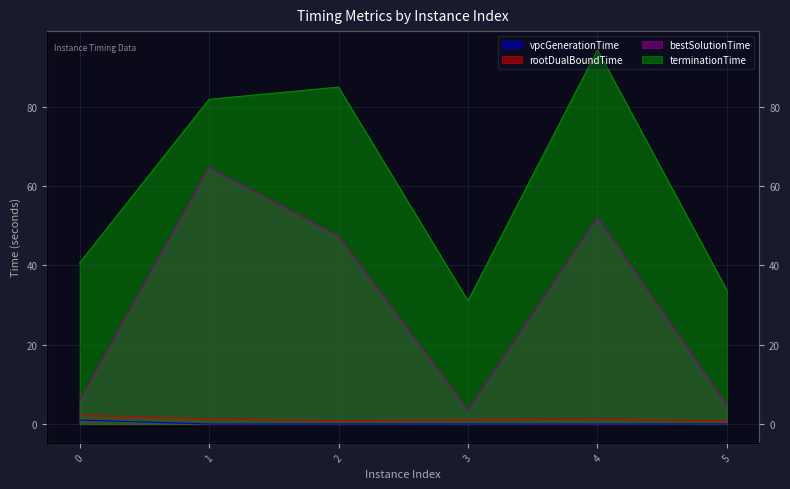

At how many categories does at least one series exceed 64?

3